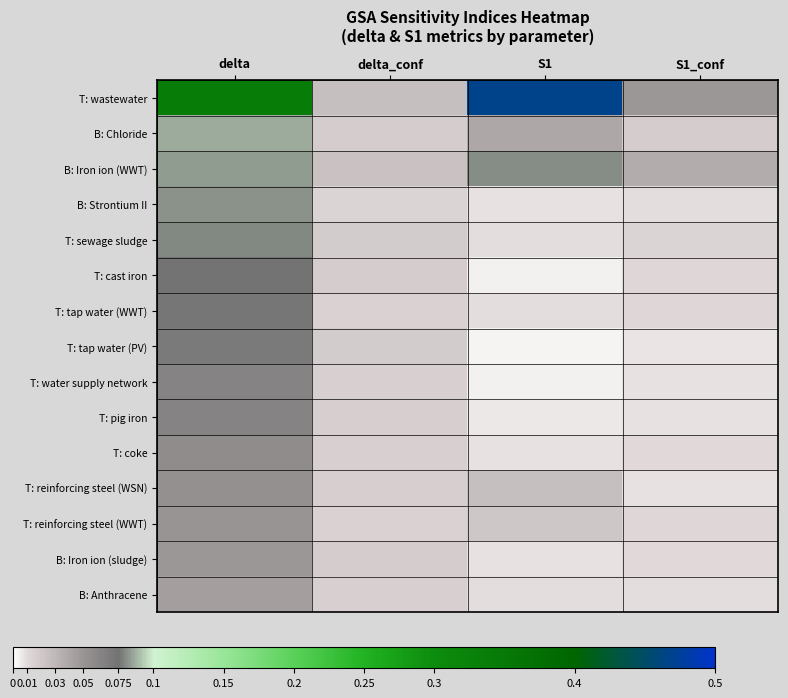

Reading left to right, extract all data points from this chart.

T: wastewater: delta=0.3	delta_conf=0.0	S1=0.5	S1_conf=0.0
B: Chloride: delta=0.1	delta_conf=0.0	S1=0.0	S1_conf=0.0
B: Iron ion (WWT): delta=0.1	delta_conf=0.0	S1=0.1	S1_conf=0.0
B: Strontium II: delta=0.1	delta_conf=0.0	S1=0.0	S1_conf=0.0
T: sewage sludge: delta=0.1	delta_conf=0.0	S1=0.0	S1_conf=0.0
T: cast iron: delta=0.1	delta_conf=0.0	S1=0.0	S1_conf=0.0
T: tap water (WWT): delta=0.1	delta_conf=0.0	S1=0.0	S1_conf=0.0
T: tap water (PV): delta=0.1	delta_conf=0.0	S1=0.0	S1_conf=0.0
T: water supply network: delta=0.1	delta_conf=0.0	S1=0.0	S1_conf=0.0
T: pig iron: delta=0.1	delta_conf=0.0	S1=0.0	S1_conf=0.0
T: coke: delta=0.1	delta_conf=0.0	S1=0.0	S1_conf=0.0
T: reinforcing steel (WSN): delta=0.1	delta_conf=0.0	S1=0.0	S1_conf=0.0
T: reinforcing steel (WWT): delta=0.0	delta_conf=0.0	S1=0.0	S1_conf=0.0
B: Iron ion (sludge): delta=0.0	delta_conf=0.0	S1=0.0	S1_conf=0.0
B: Anthracene: delta=0.0	delta_conf=0.0	S1=0.0	S1_conf=0.0